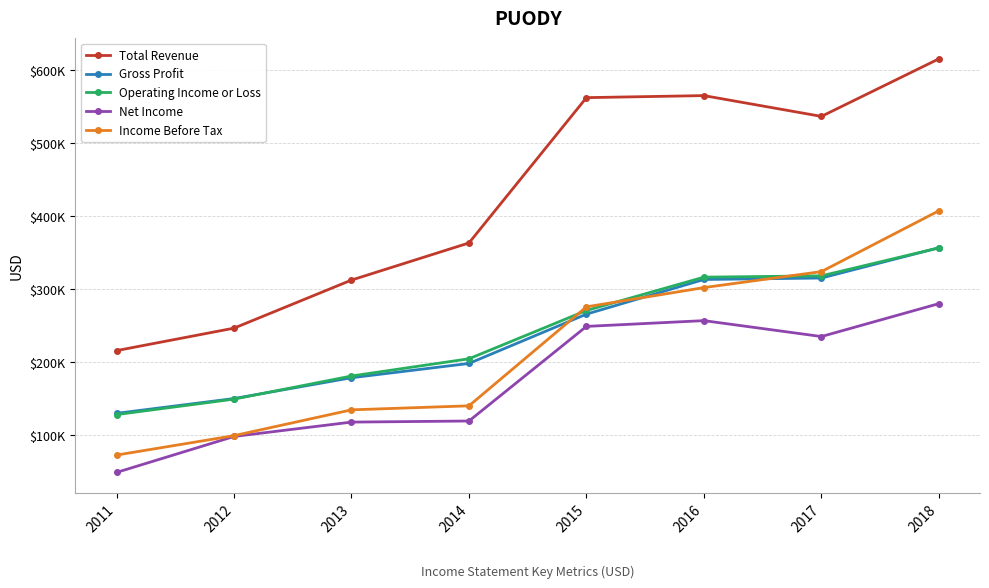

Is this an area chart (filled region under the line)?

No